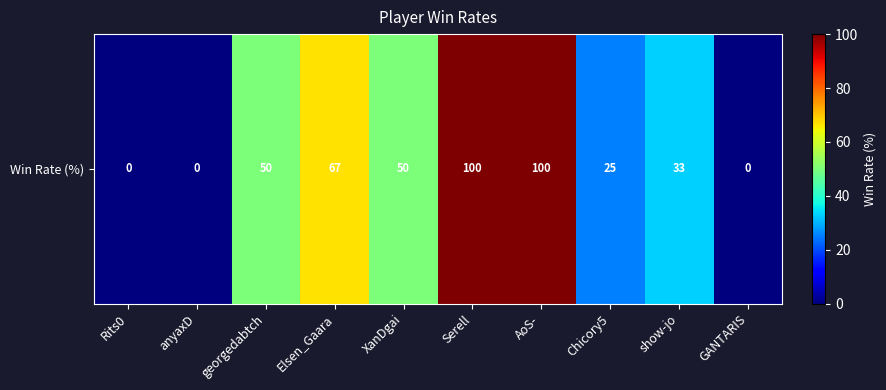

What is the ratio of the value at Serell to the value at Chicory5?

4.0